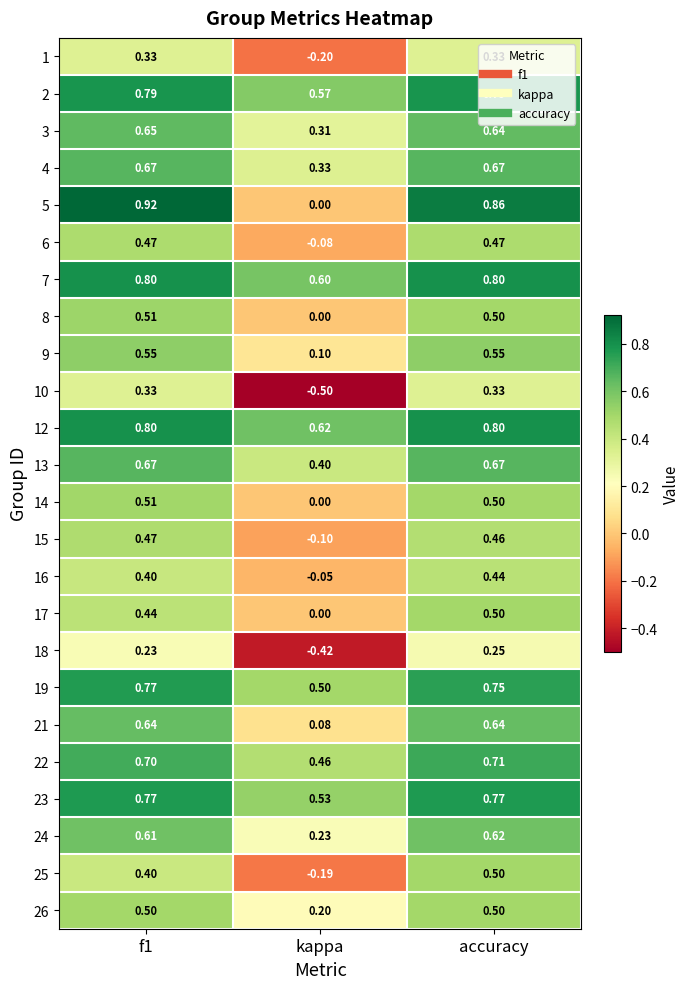

At which label does 22 reach its peak?

accuracy